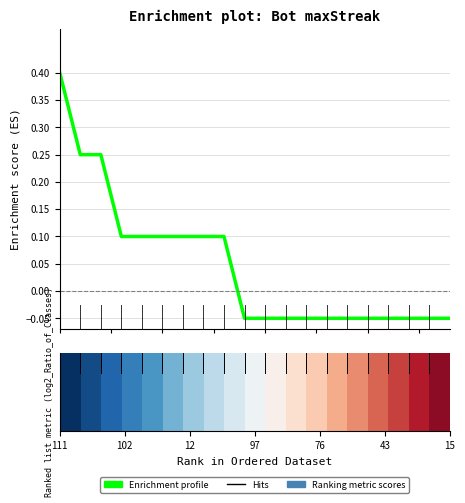

What is the greatest value displayed?

0.4